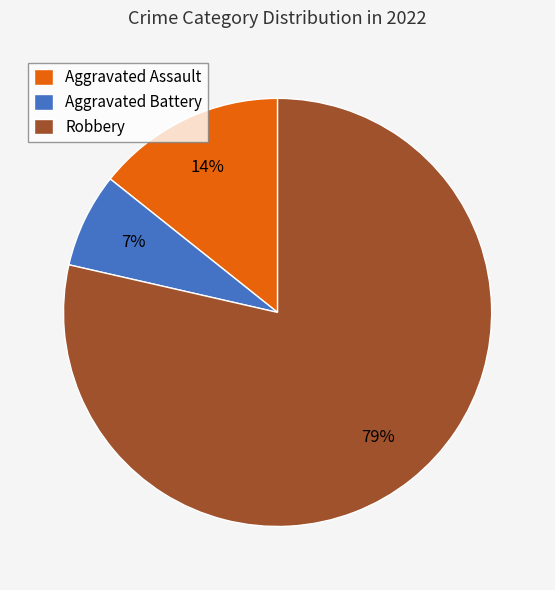

Do Aggravated Battery and Robbery together represent more than half of the pie?

Yes